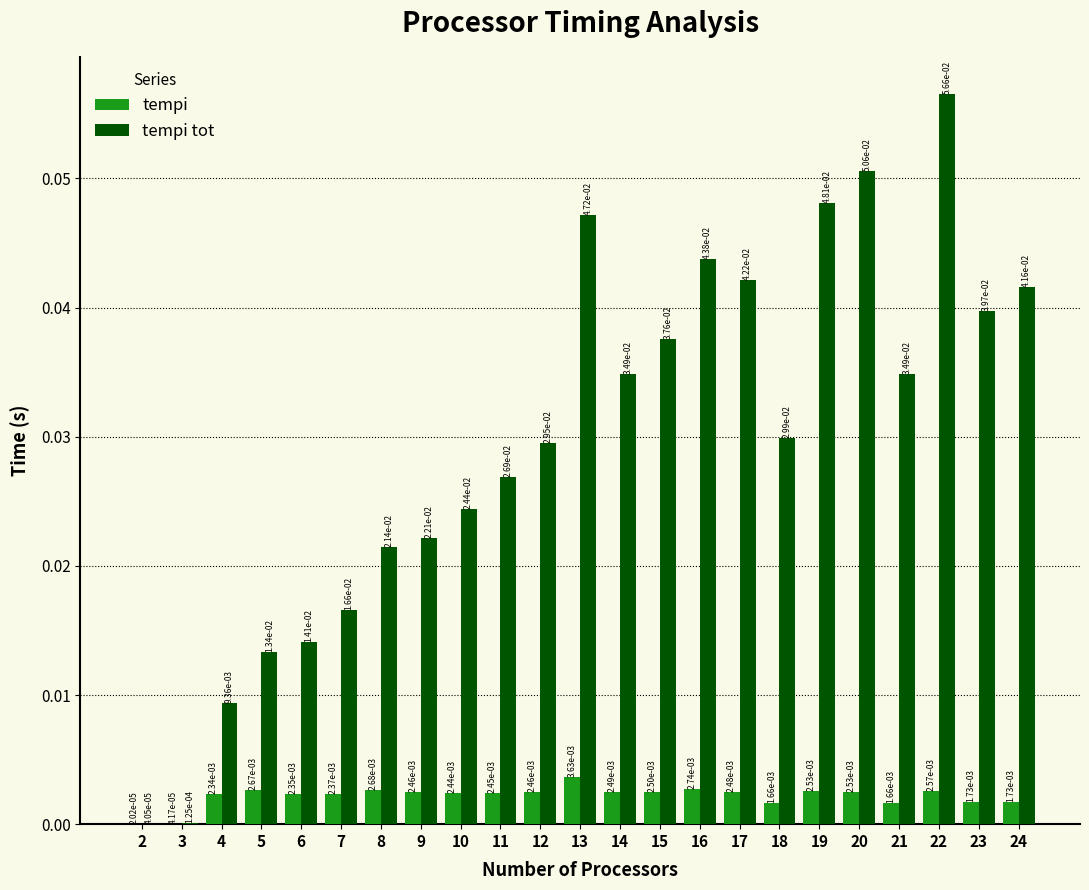

Between 6 and 23, which series saw the biggest shift?

tempi tot